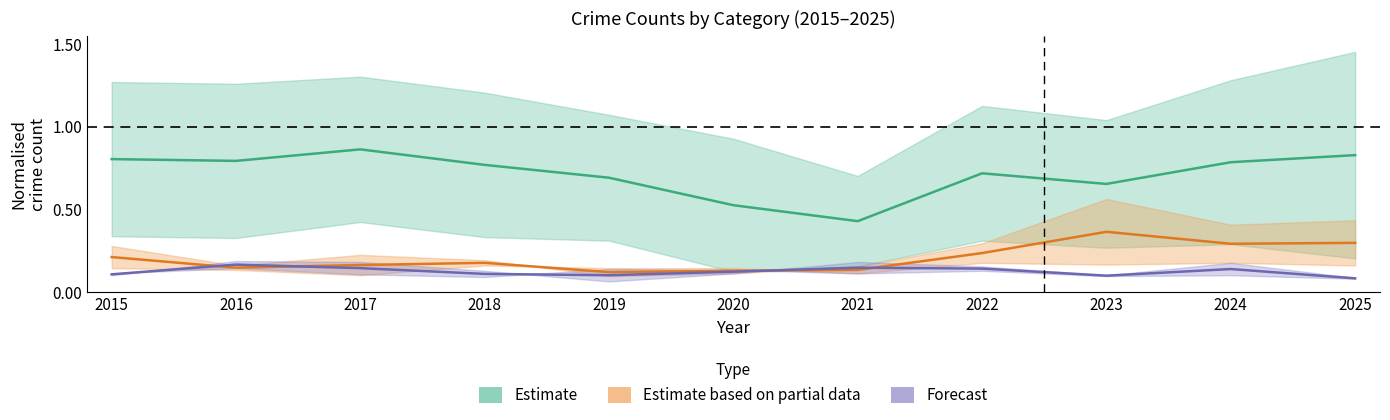

True or false: Forecast and Estimate cross at least once.

False